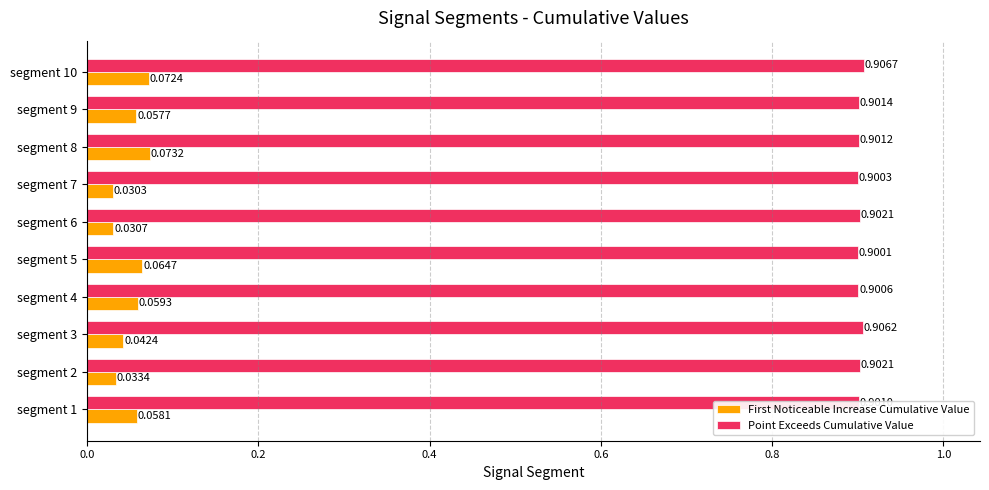

Count the Point Exceeds Cumulative Value values in the range 0 to 1.

10